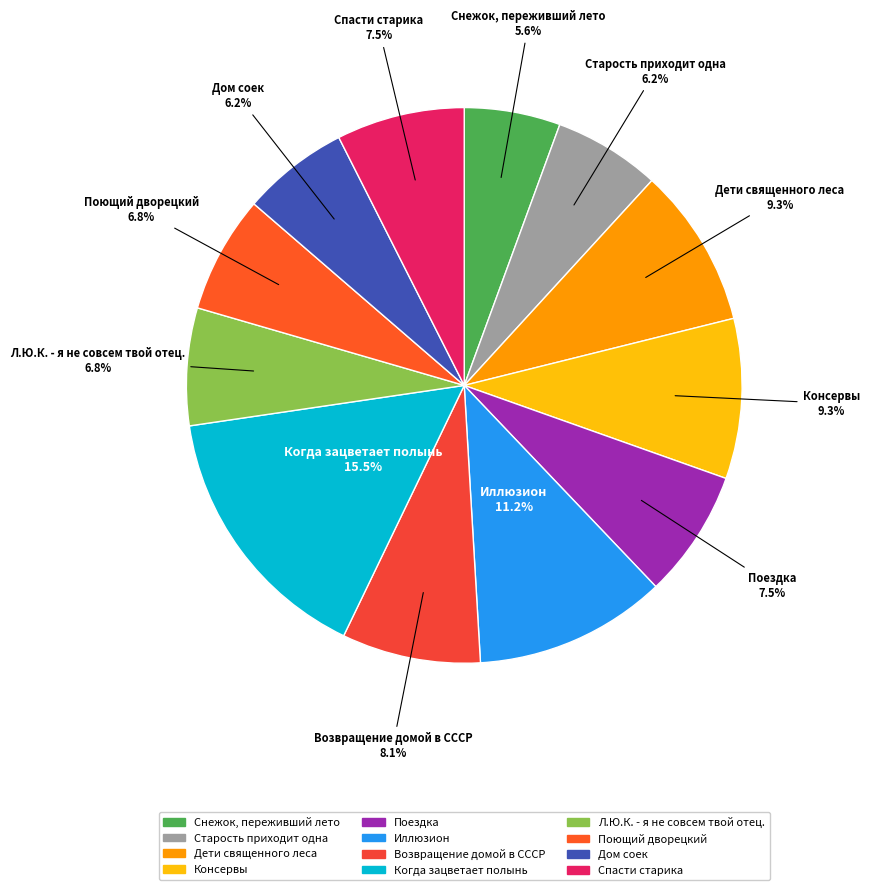

Does Л.Ю.К. - я не совсем твой отец. account for over 50% of the chart?

No